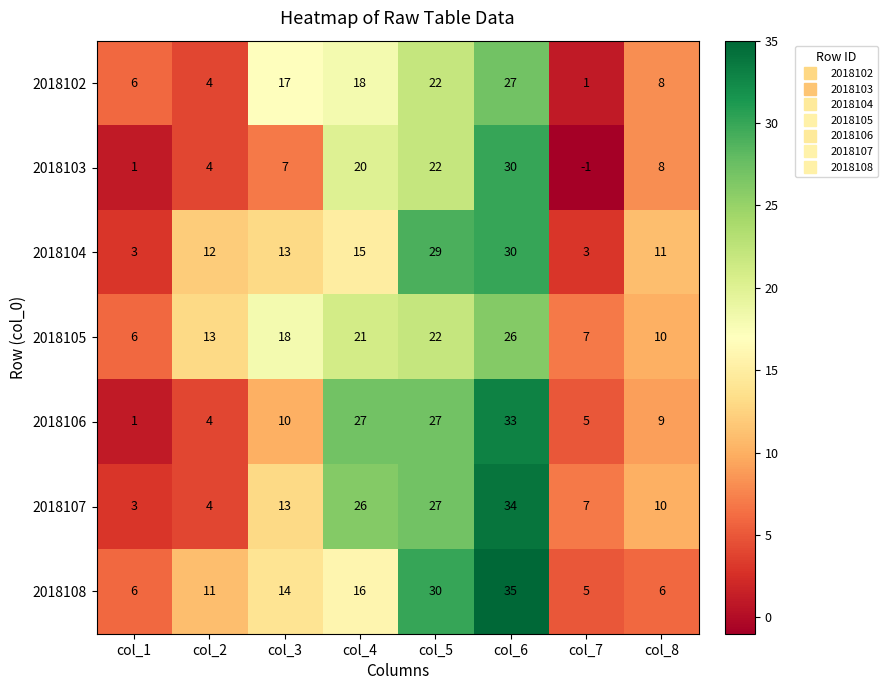

What is the greatest value displayed?

35